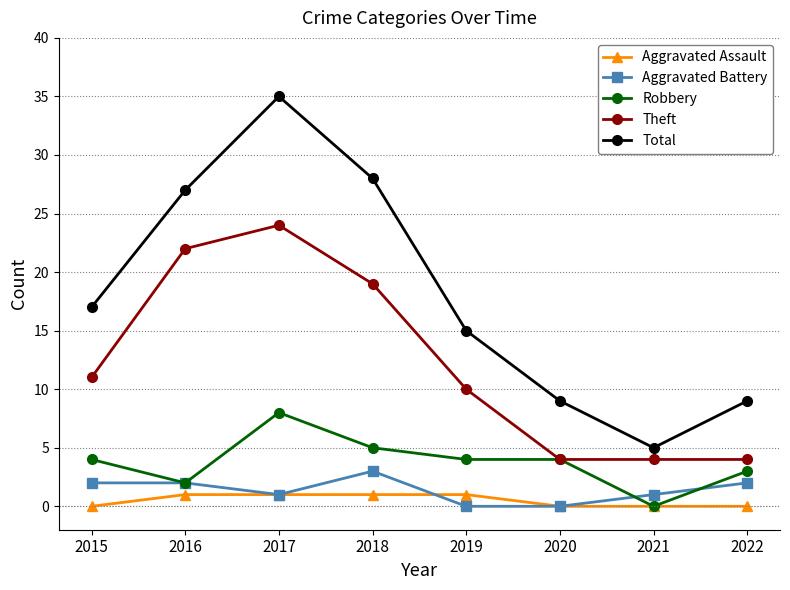

How many data points in Aggravated Battery are less than 2?

4